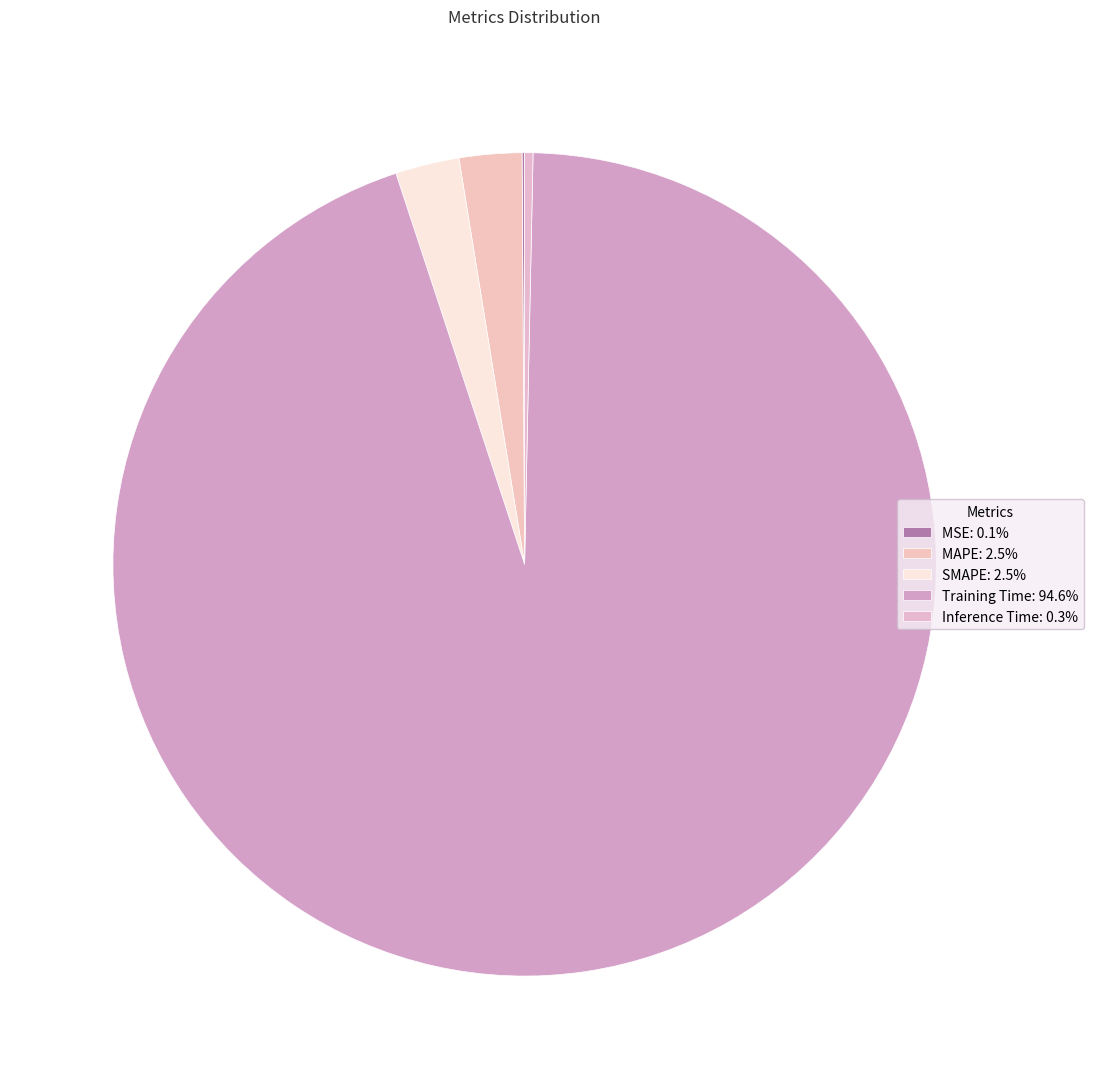

Does Inference Time account for over 50% of the chart?

No